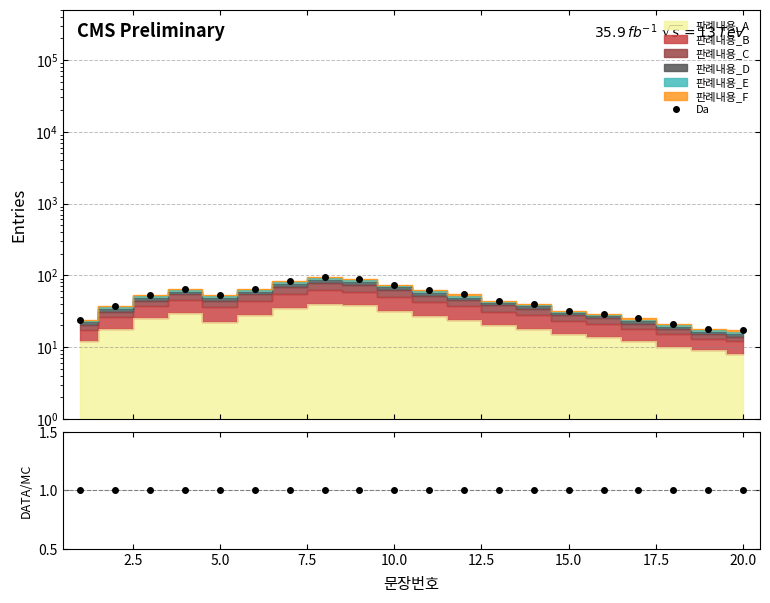

True or false: 판례내용_B and 판례내용_D cross at least once.

False